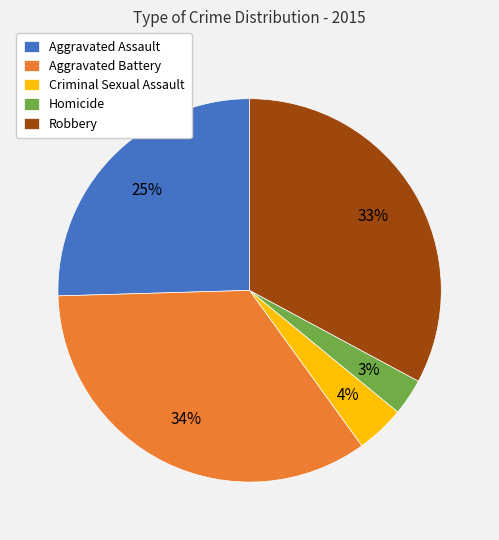

Is the sum of Aggravated Assault and Aggravated Battery greater than half?

Yes